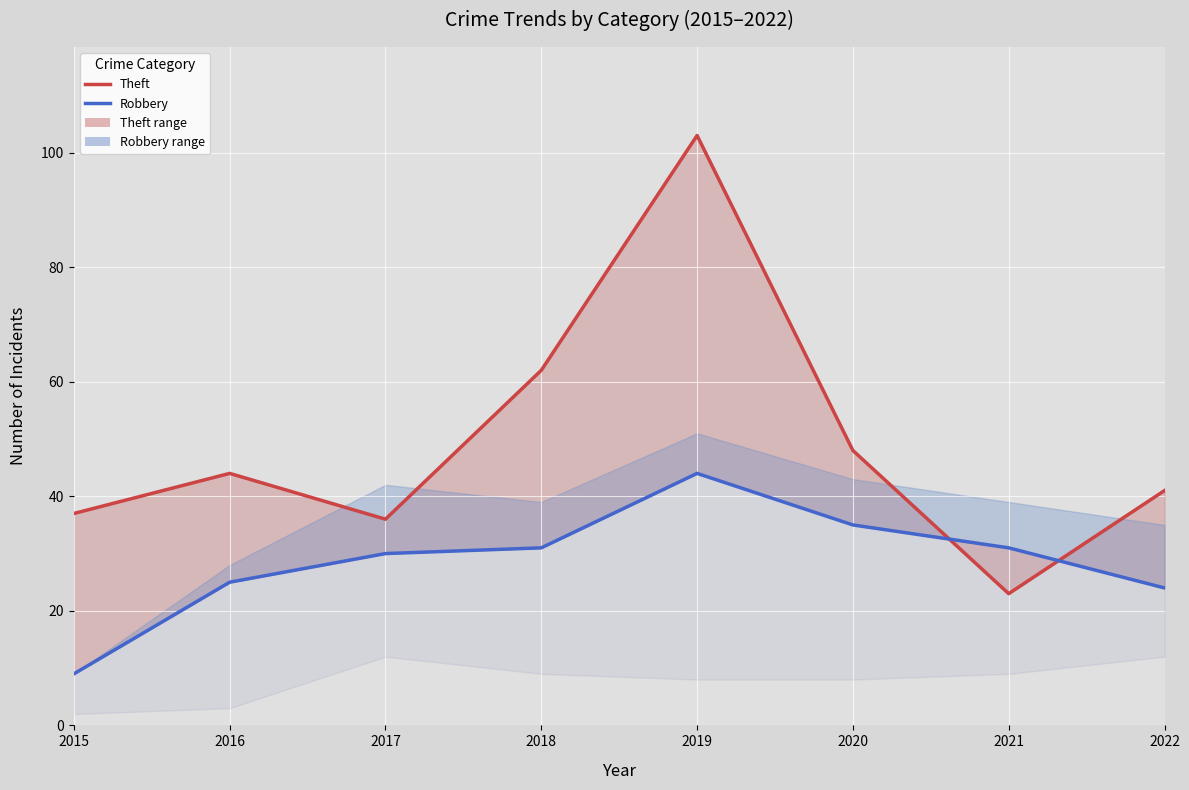

How many data points in Theft line are less than 44?

4